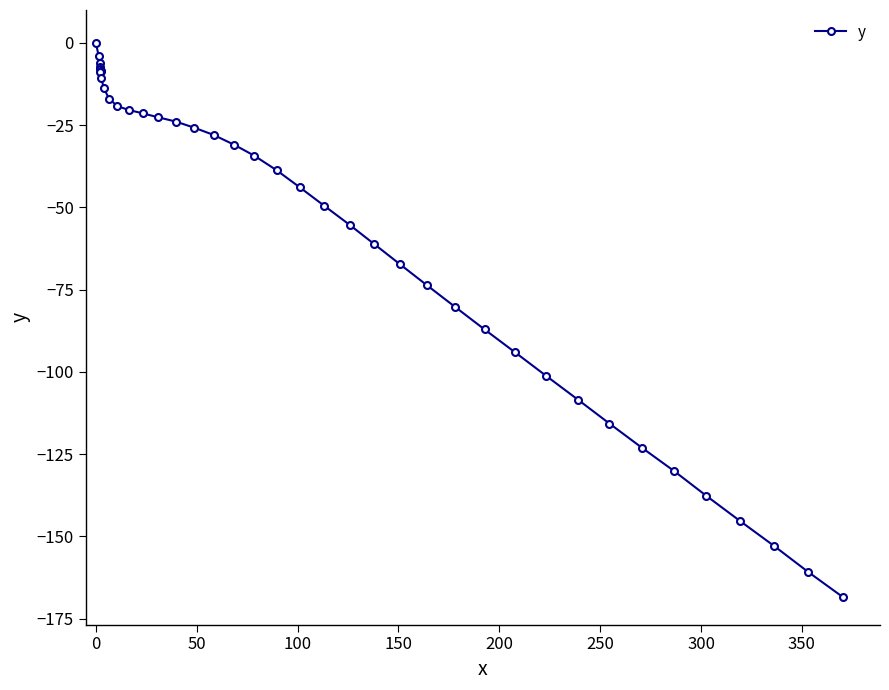

What is the difference between the maximum and second lowest values?

160.8